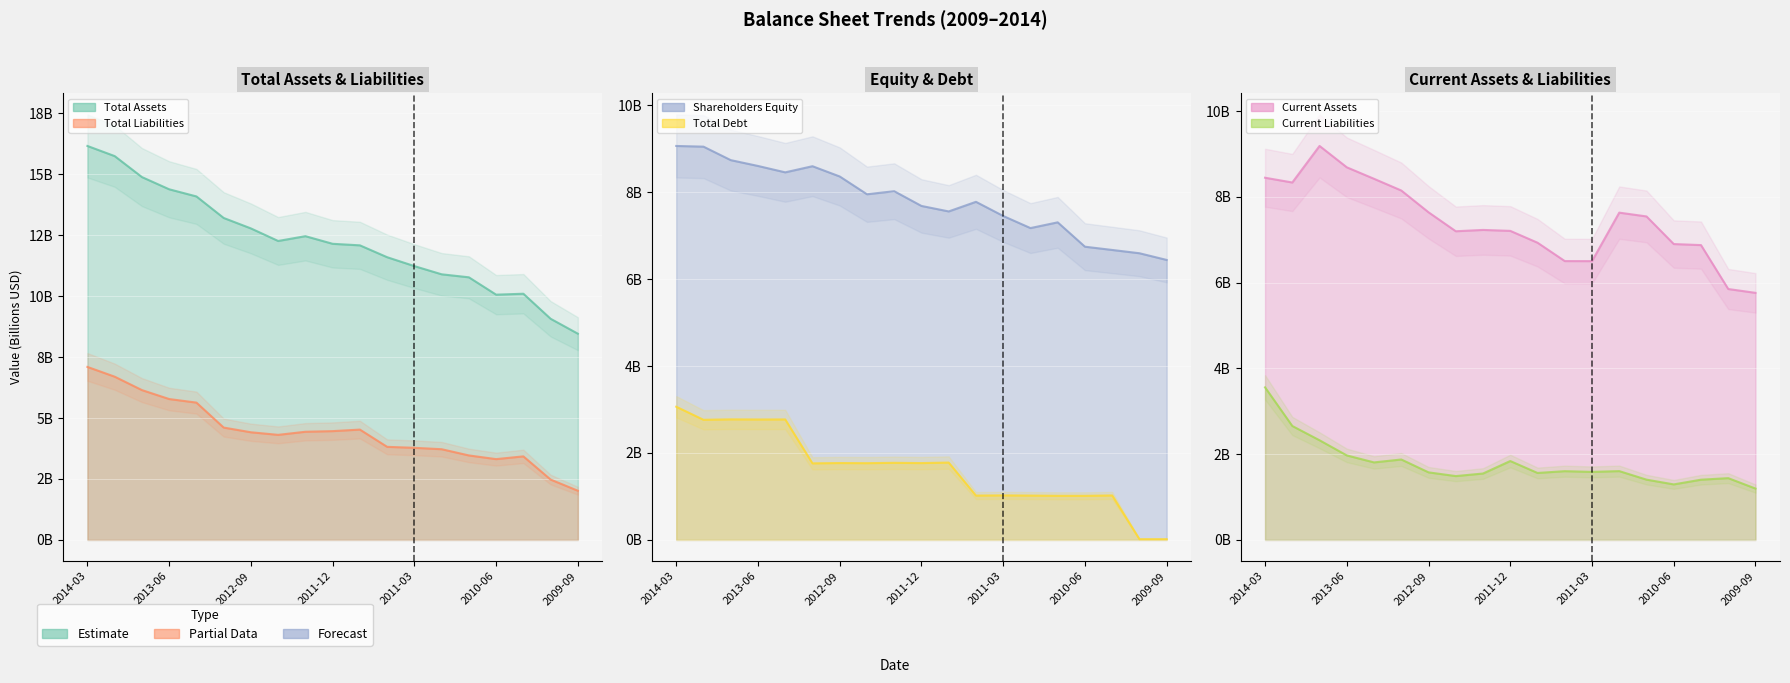

How many lines are shown in the chart?

6